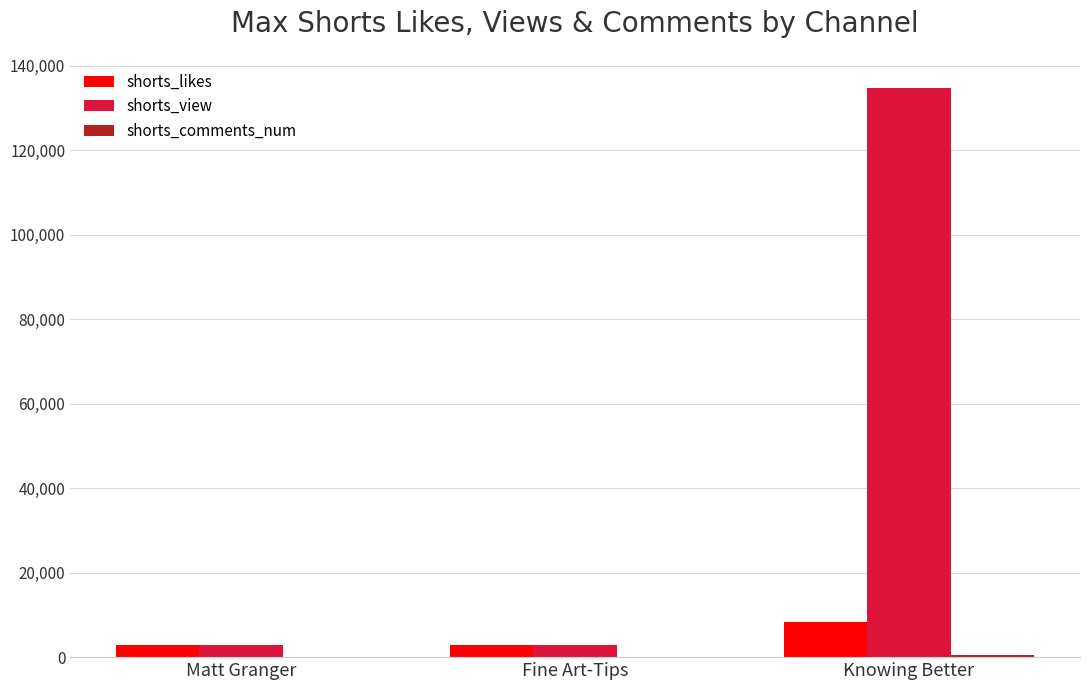

Which series changed the most between Matt Granger and Knowing Better?

shorts_view